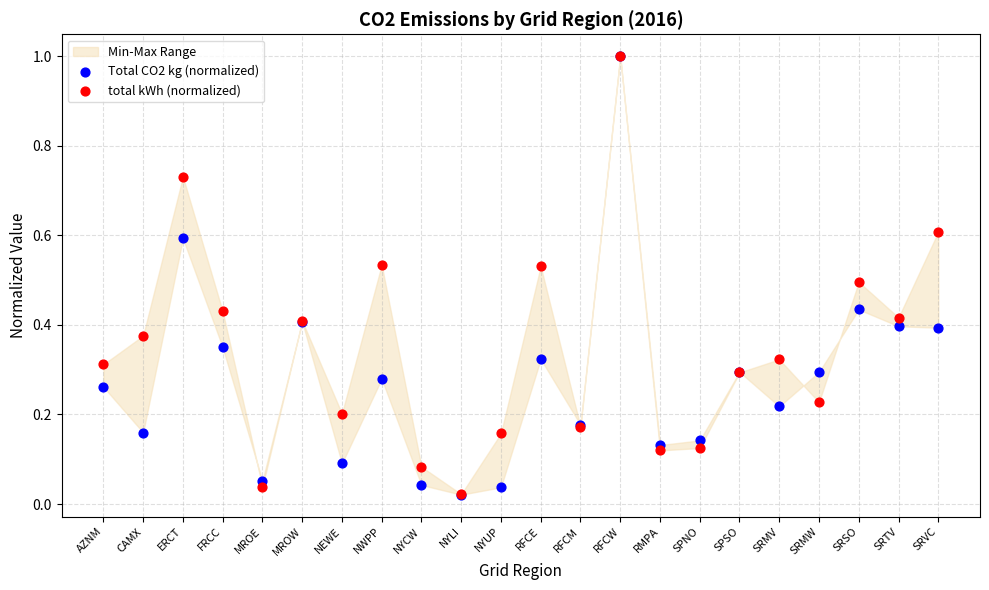

Which series has the widest spread of Y values?

Total CO2 kg (normalized)